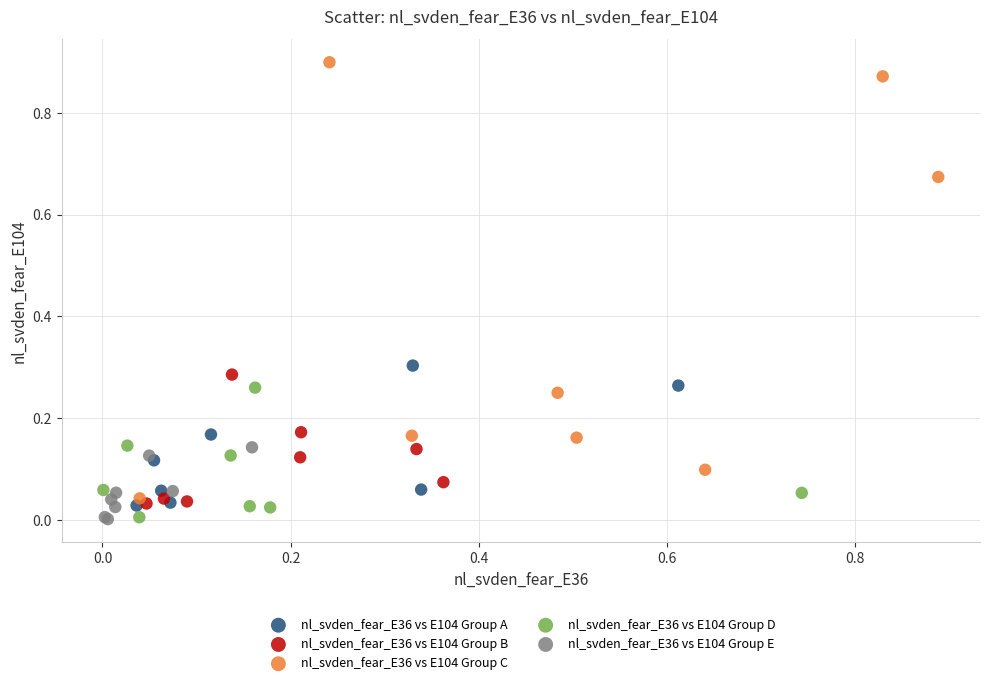

Which series has the widest spread of Y values?

nl_svden_fear_E36 vs E104 Group C